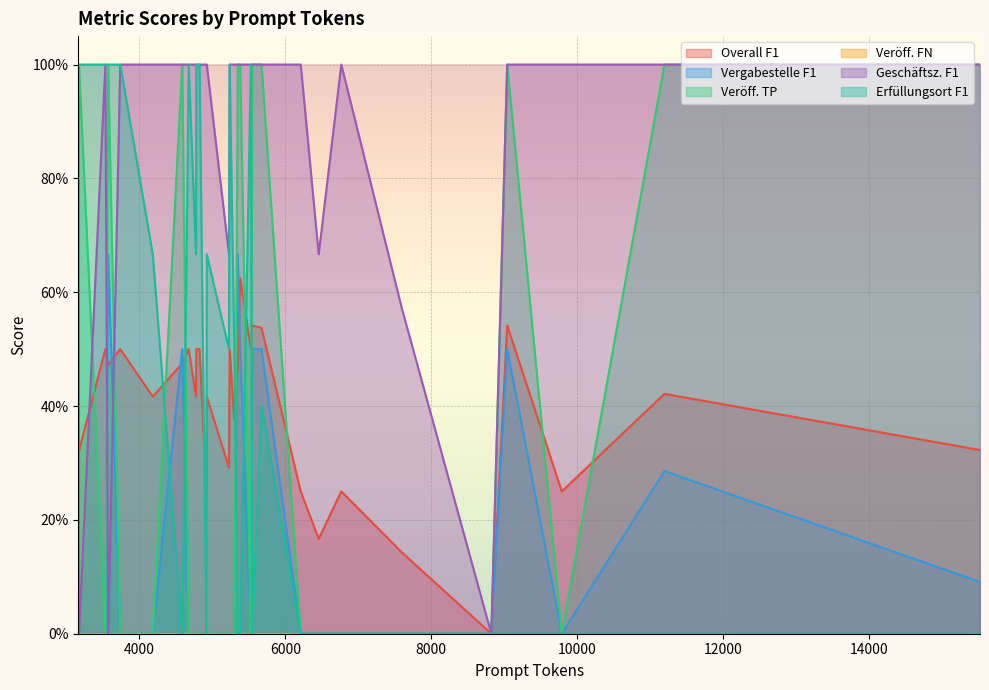

Does the chart display data point markers on the line(s)?

No